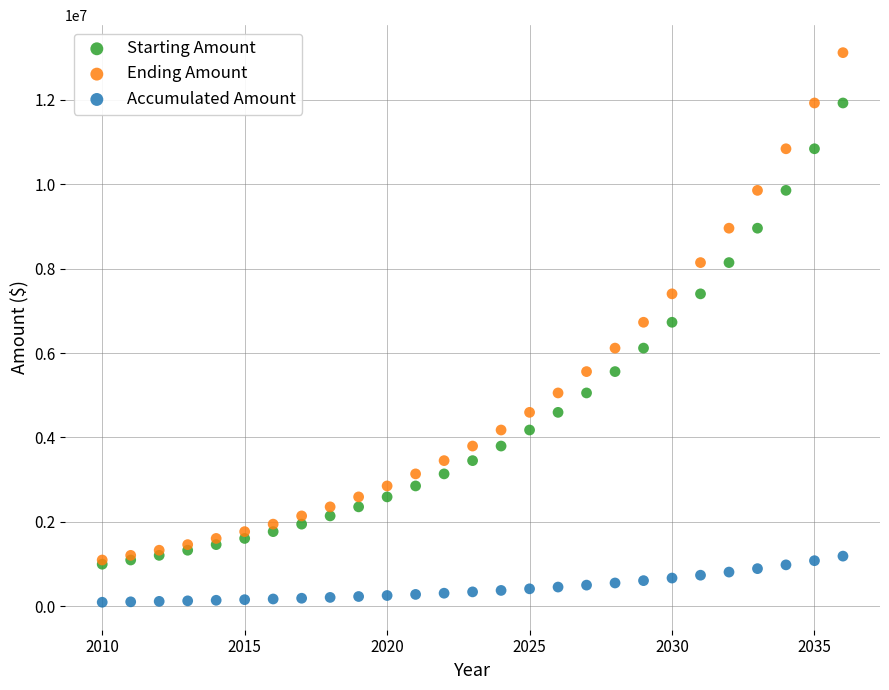

What are all the series names shown in the legend?

Starting Amount, Ending Amount, Accumulated Amount